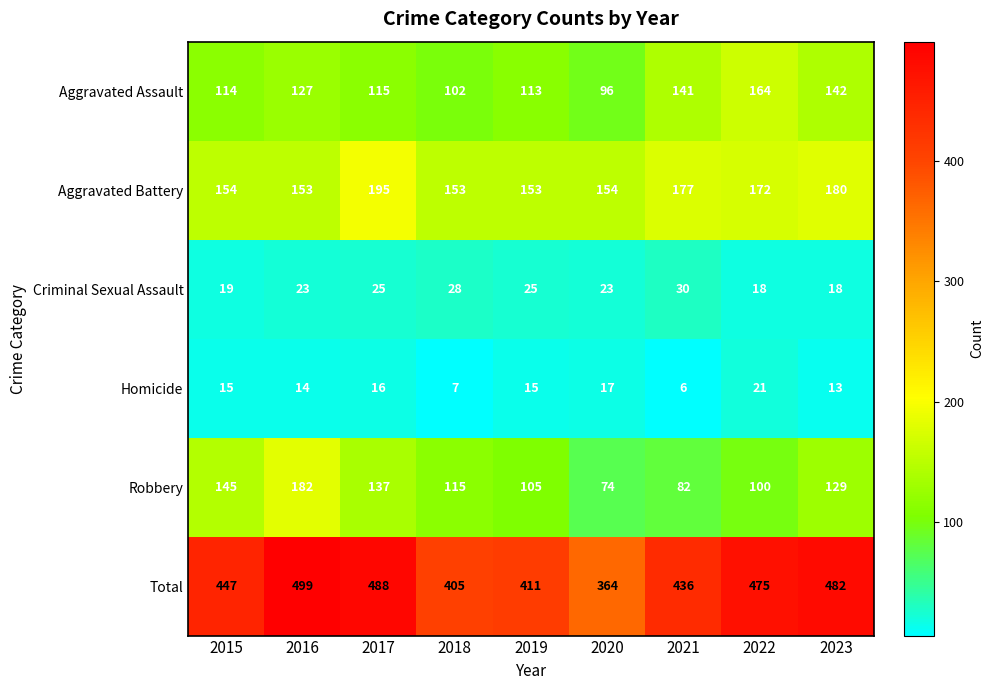

What is the minimum value shown in the chart?

6